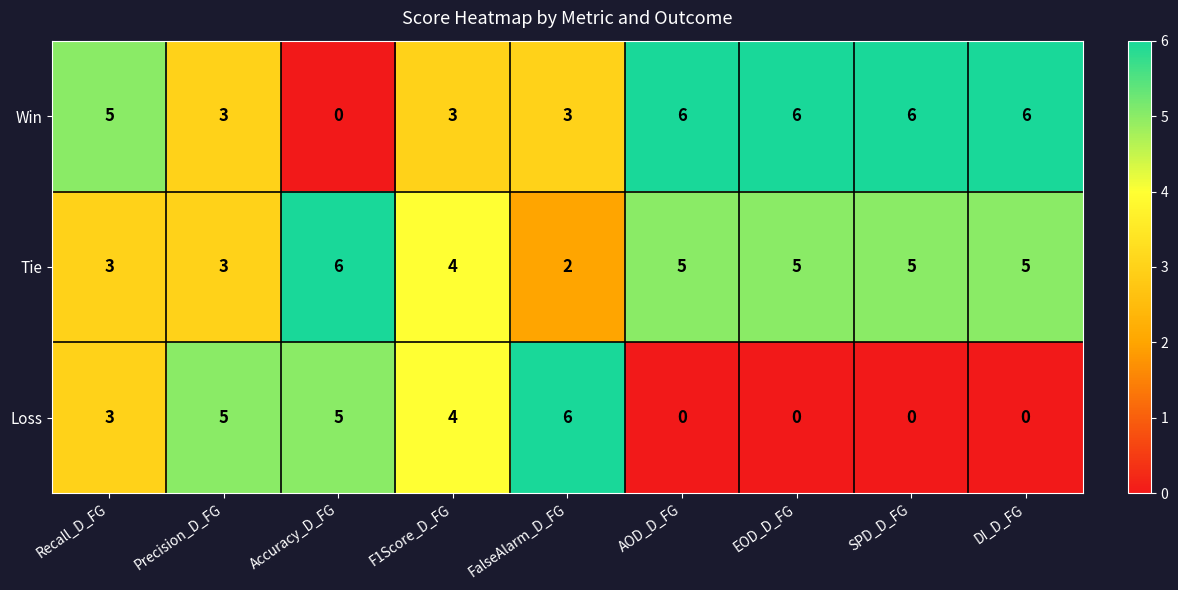

Read the Tie value at F1Score_D_FG.

4